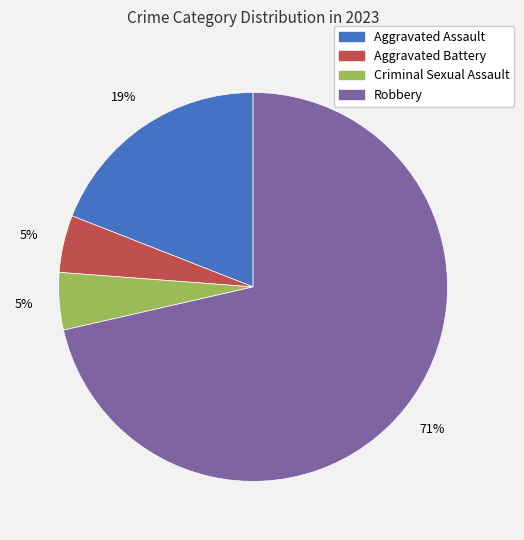

Count the number of slices in the pie.

4